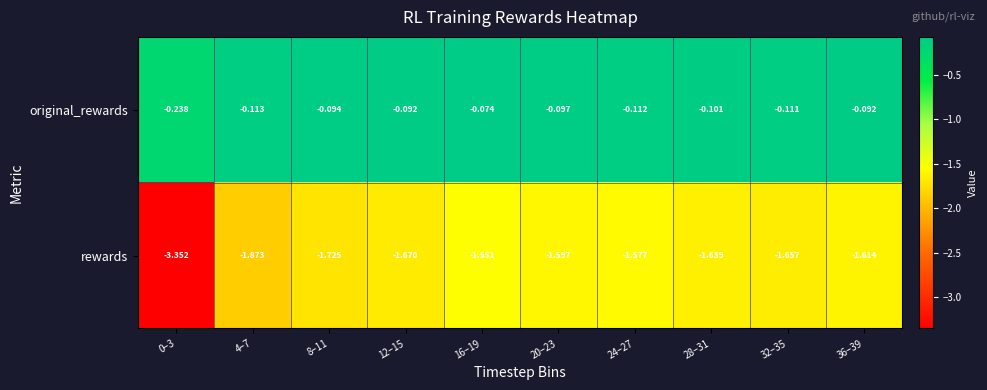

At which category is the sum across all series the highest?

16–19